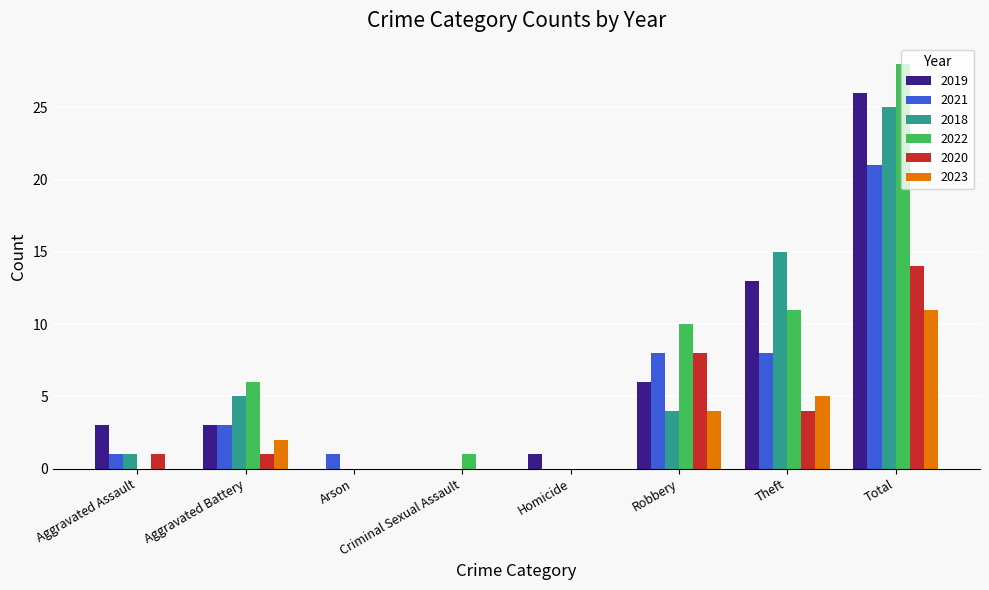

Reading right to left, what are all the values shown in this chart?

2019: 26	13	6	1	0	0	3	3
2021: 21	8	8	0	0	1	3	1
2018: 25	15	4	0	0	0	5	1
2022: 28	11	10	0	1	0	6	0
2020: 14	4	8	0	0	0	1	1
2023: 11	5	4	0	0	0	2	0